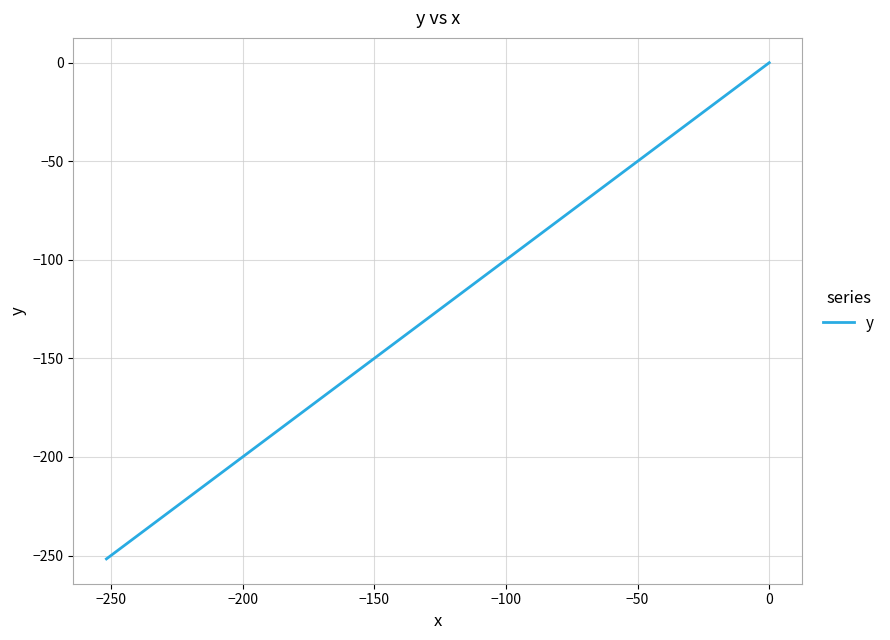

What is the minimum value shown in the chart?

-251.7